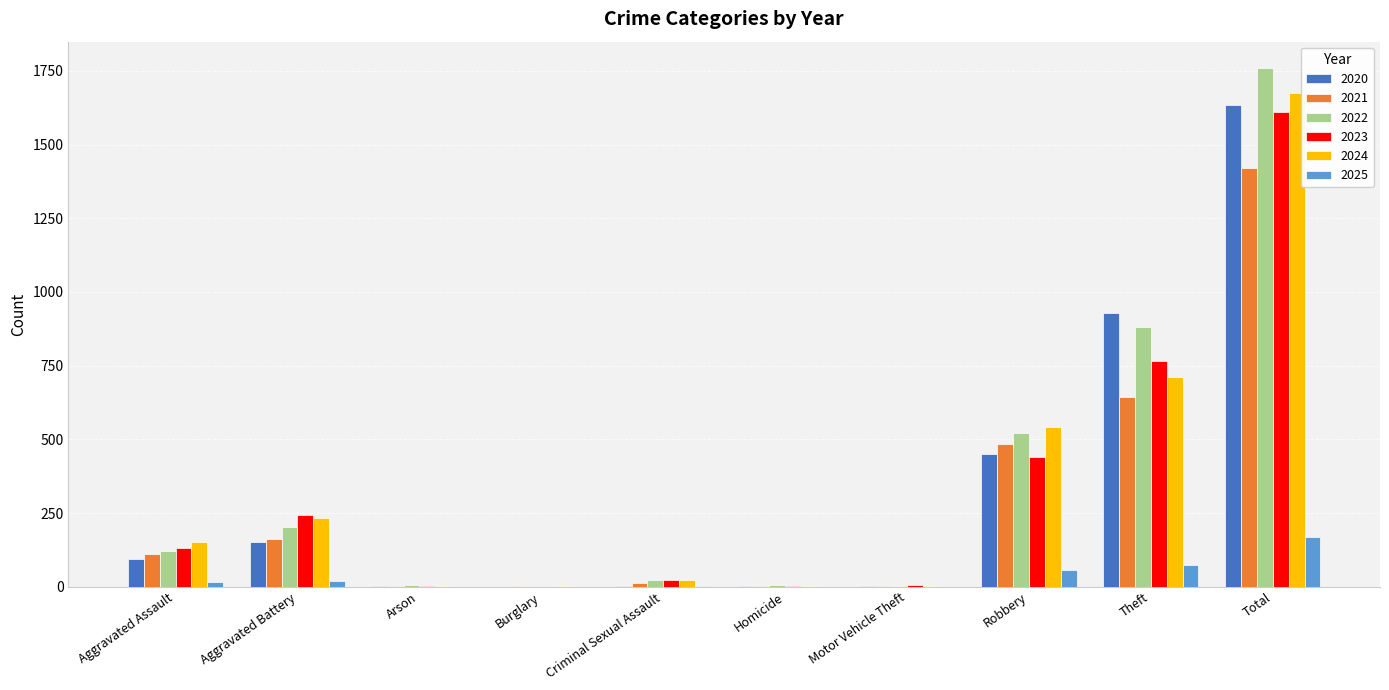

What is the sum of all 2025 values?

336